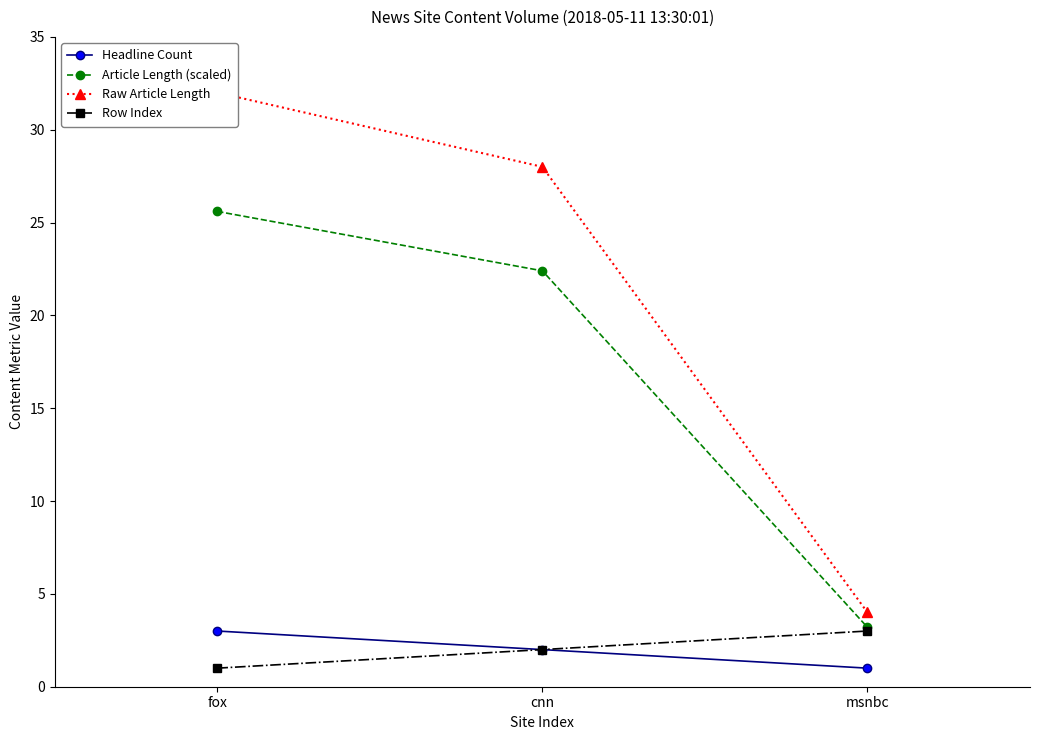

What is the spread (max minus min) of values at cnn?

26.0